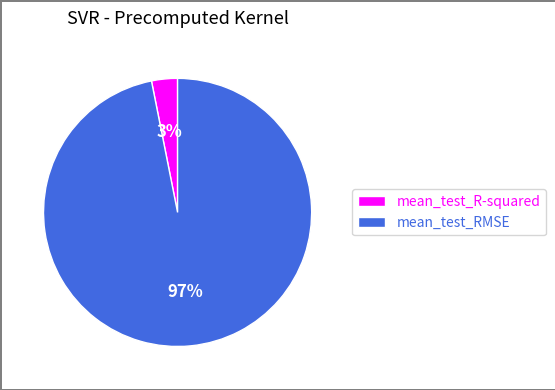

How many segments does this pie chart have?

2